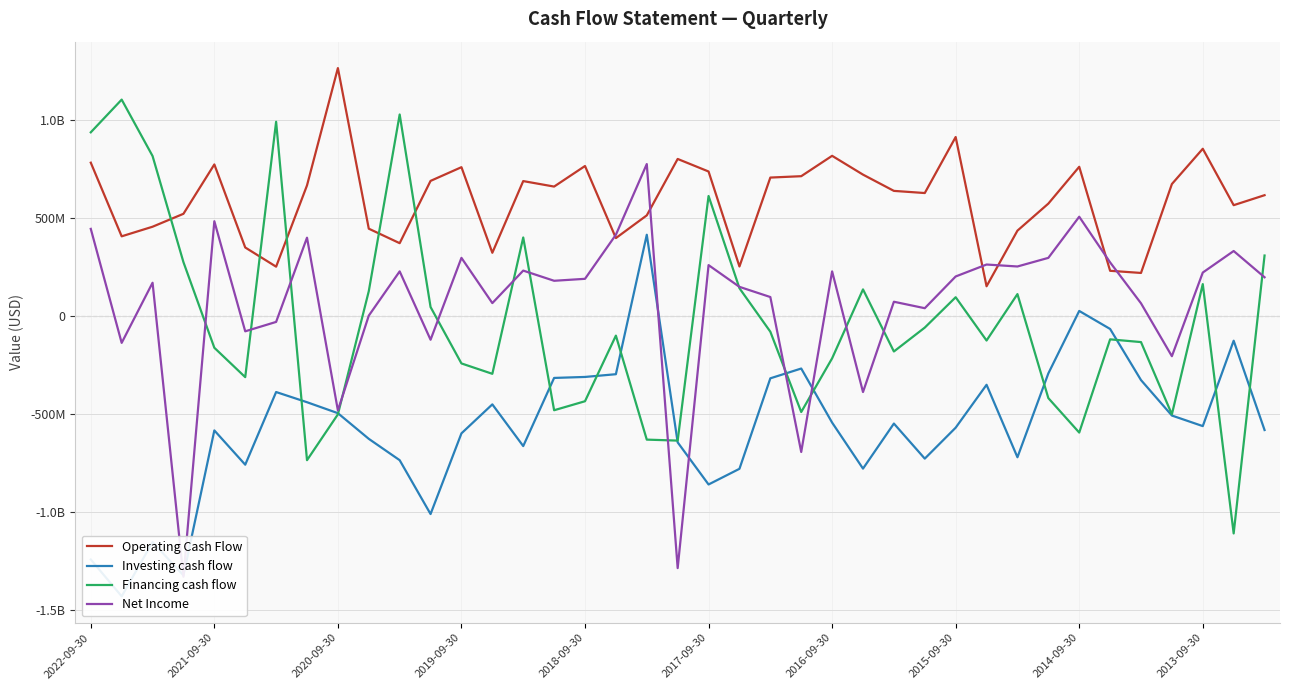

True or false: Investing cash flow and Operating Cash Flow cross at least once.

False